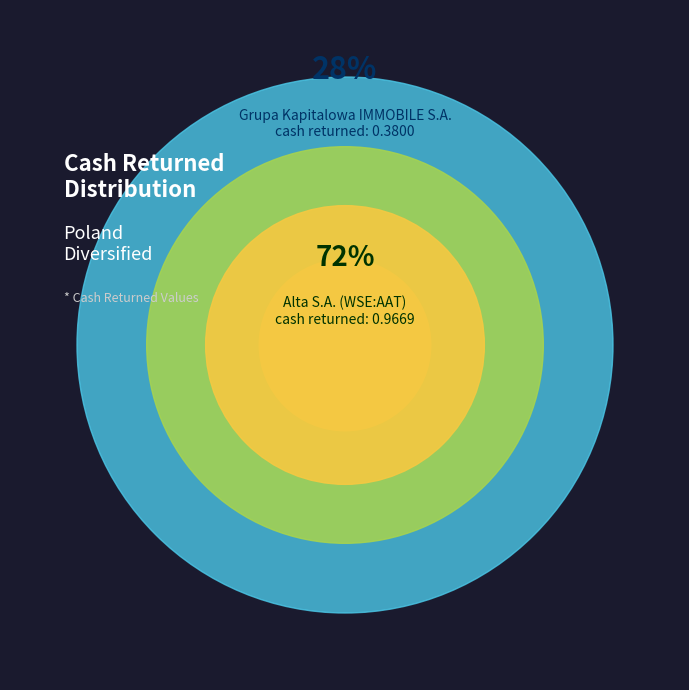

Which slice is the smallest?

Grupa Kapitalowa IMMOBILE S.A. (WSE:GKI)